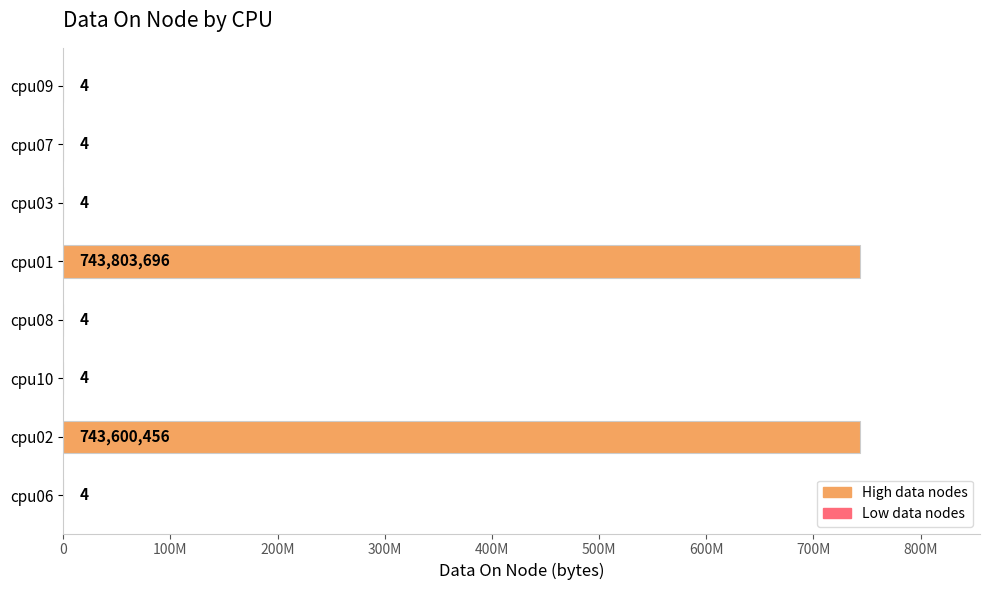

Are the bars horizontal?

Yes